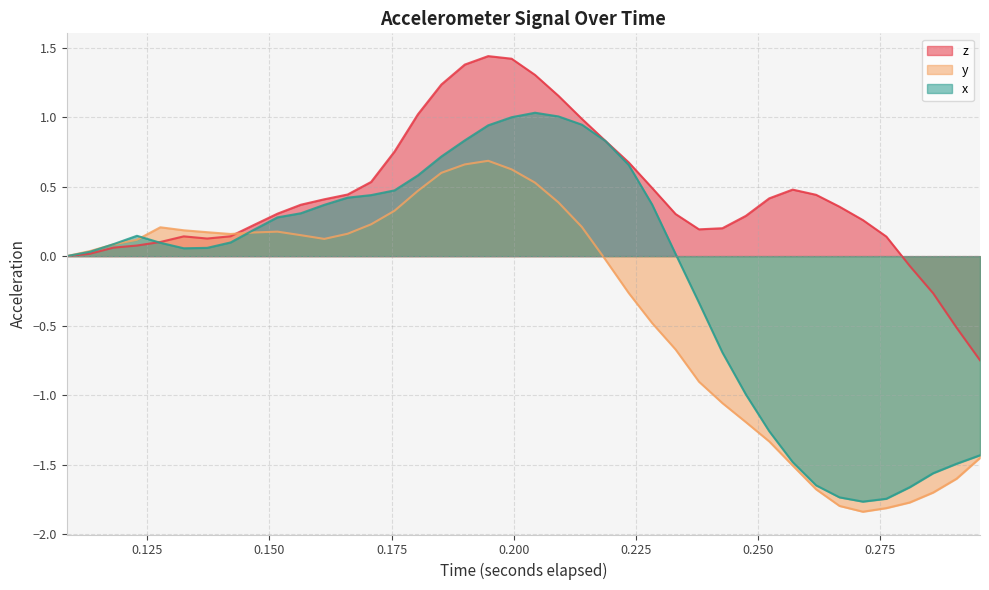

At how many categories does at least one series exceed 0?

35